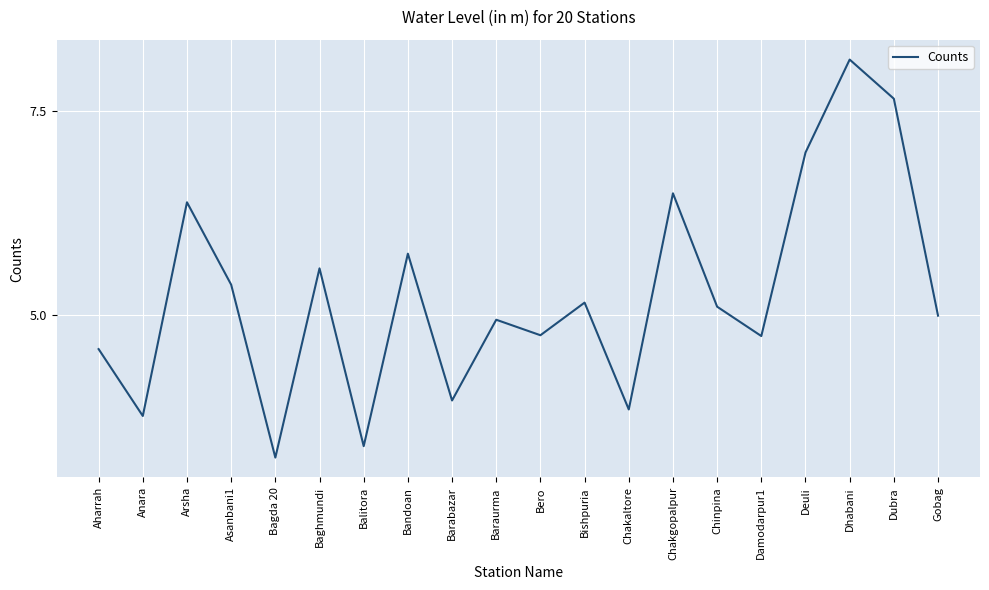

How many interior local peaks (higher than both neighbors) does the data have?

7